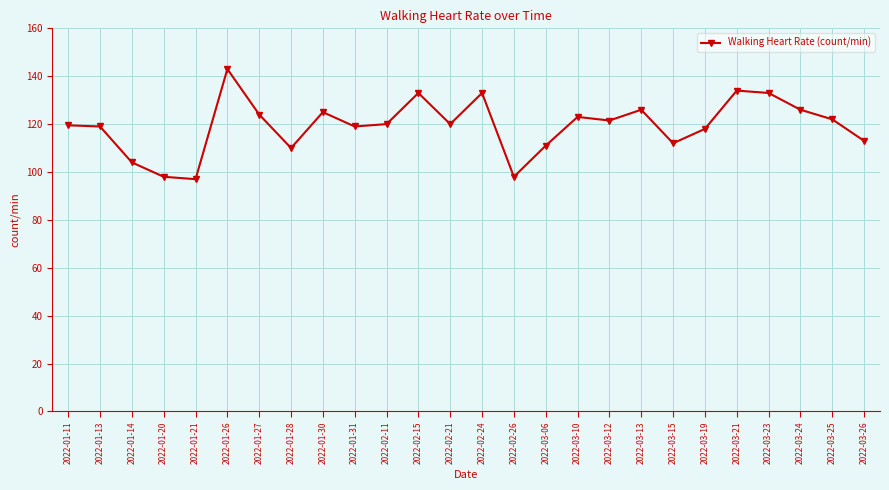

How many lines are shown in the chart?

1